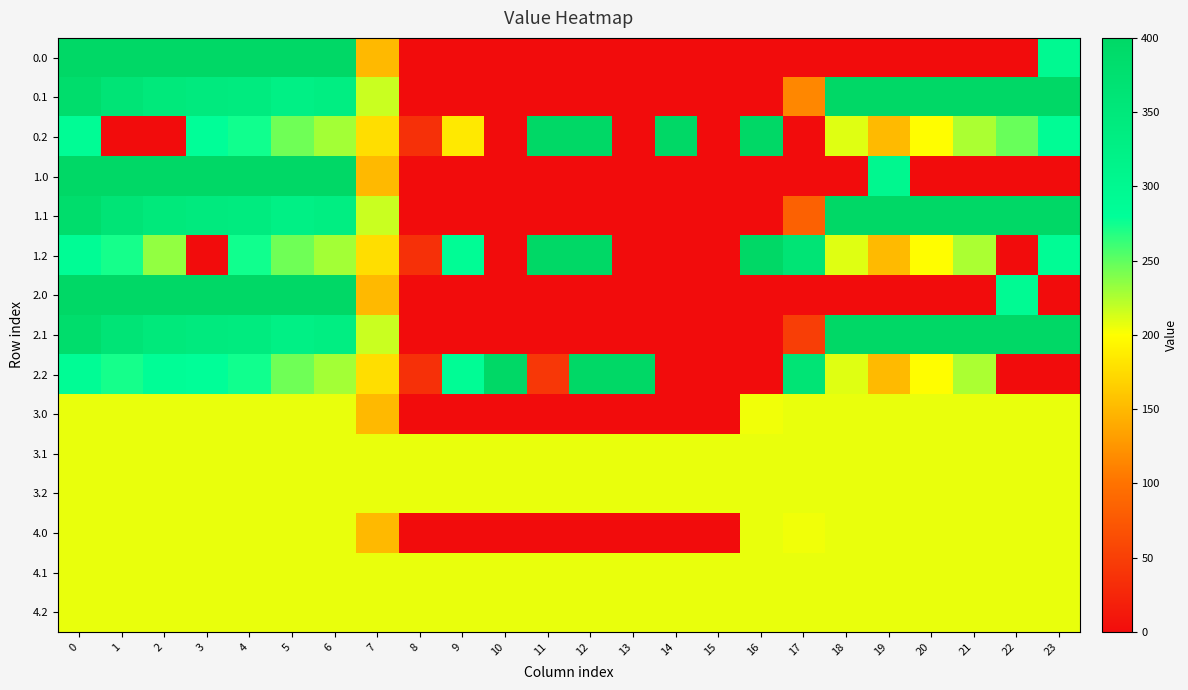

Between 5 and 0, which is larger?

5